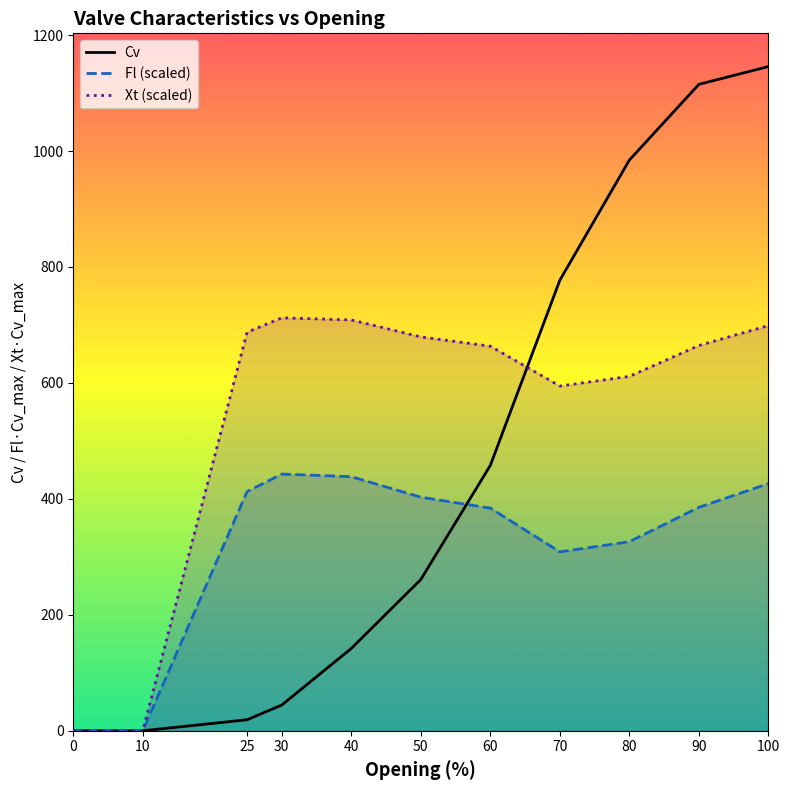

Reading left to right, what are all the values shown in this chart?

Cv: 0=0.0	10=0.0	25=19.0	30=44.4	40=142.1	50=260.9	60=457.8	70=777.1	80=984.4	90=1115.0	100=1145.8
Fl: 0=0.0	10=0.0	25=412.5	30=442.8	40=438.3	50=402.9	60=384.1	70=308.6	80=326.1	90=385.4	100=426.3
Xt: 0=0.0	10=0.0	25=687.5	30=712.3	40=708.7	50=679.4	60=663.4	70=594.6	80=611.3	90=664.5	100=698.9